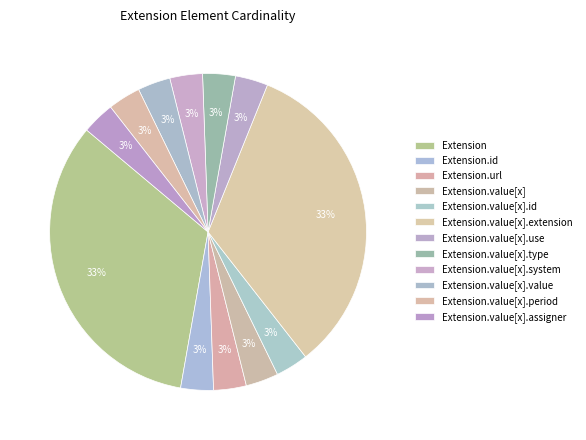

Is it true that Extension.value[x].period is 13% of the pie?

False